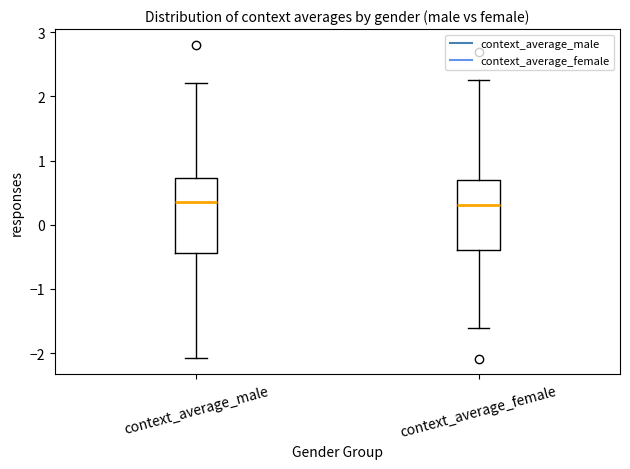

Where does the upper whisker of the box for context_average_male end on the y-axis? The values are not printed on the chart, so give them approximately, as read against the axis.

2.2